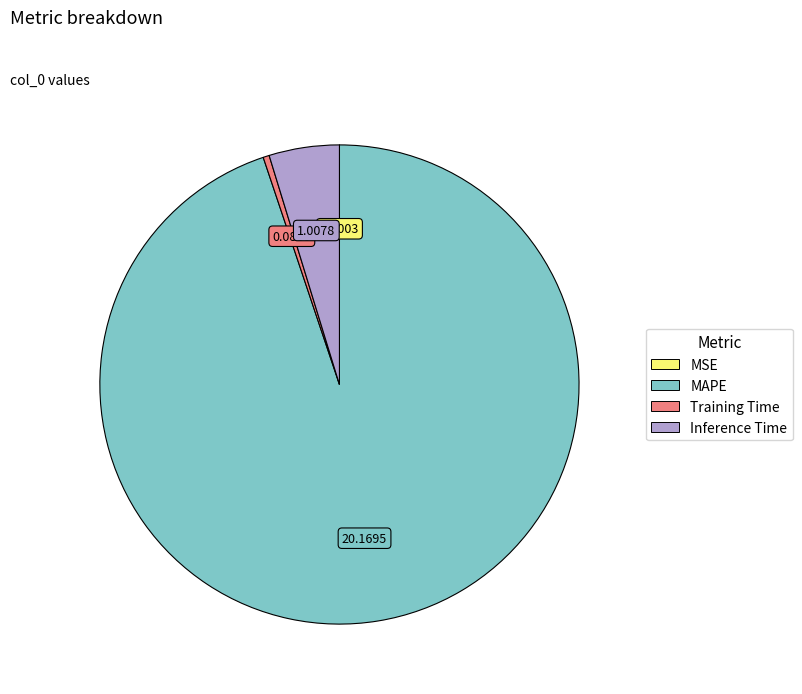

Which slice is the largest?

MAPE